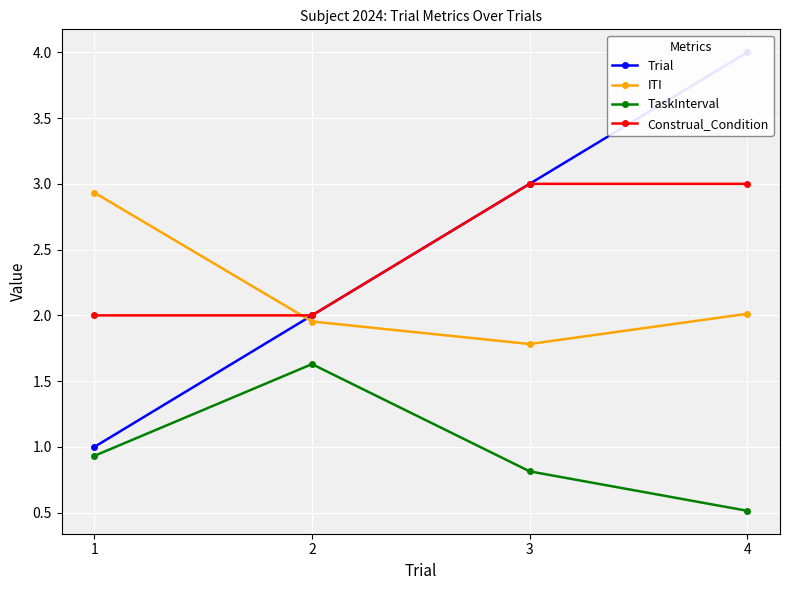

Between 1 and 3, which series saw the biggest shift?

Trial